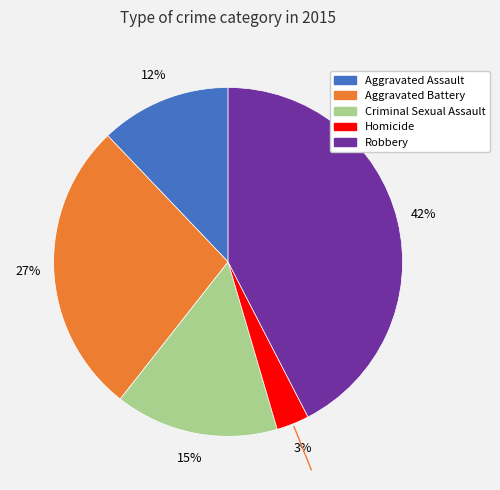

Does Aggravated Battery represent more than half of the total?

No